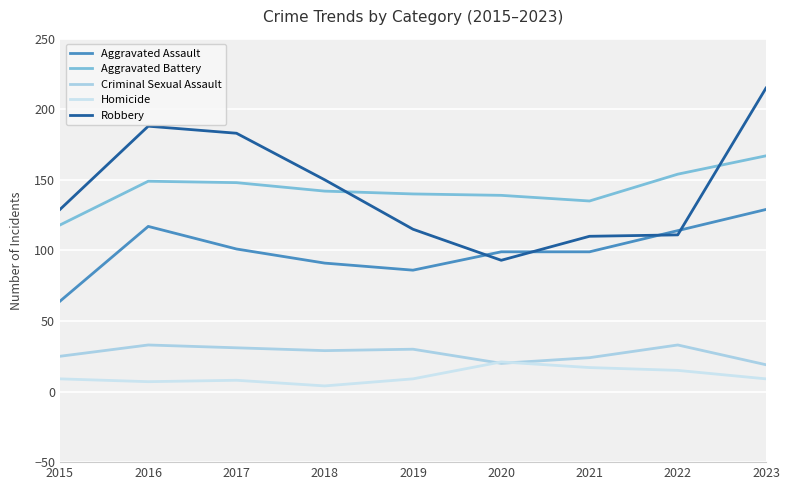

At which label is Aggravated Assault closest to 96?

2020